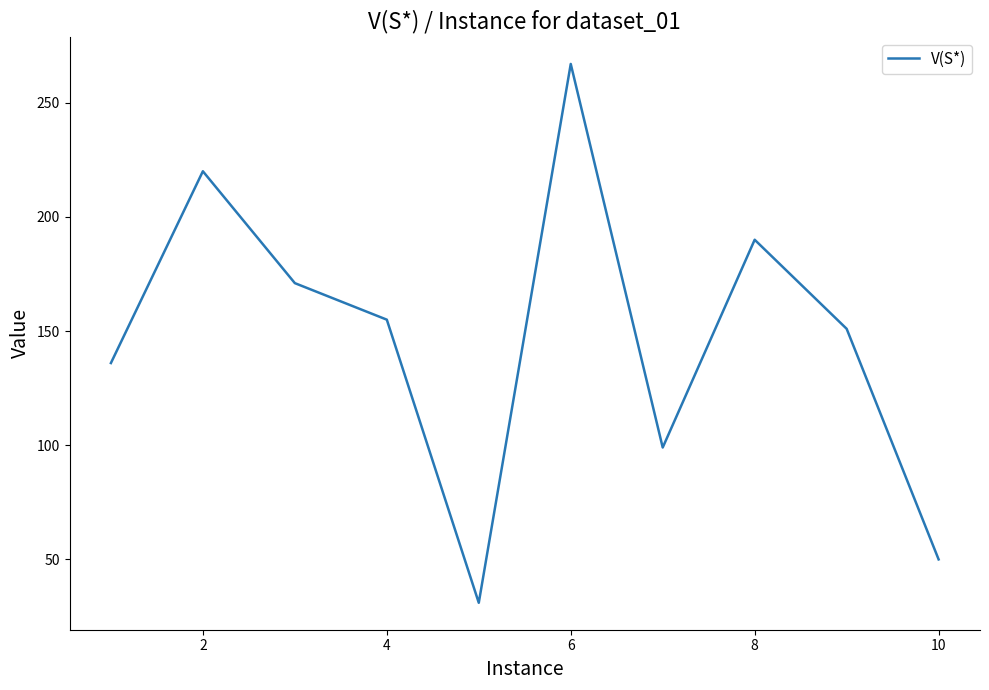

What is the smallest value displayed?

31